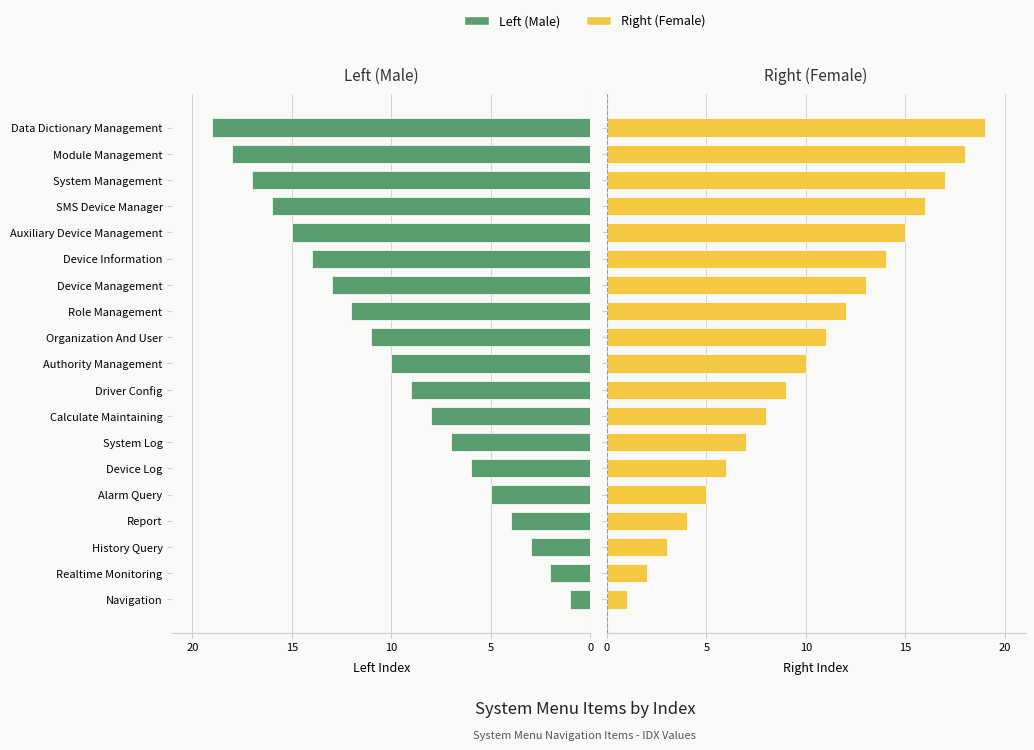

What are all the series names shown in the legend?

Left (Male), Right (Female)